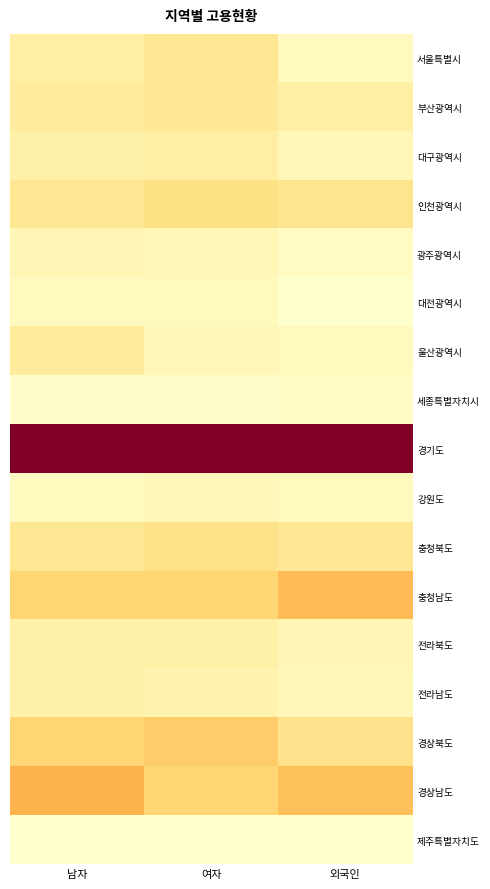

At how many categories does at least one series exceed 0?

3